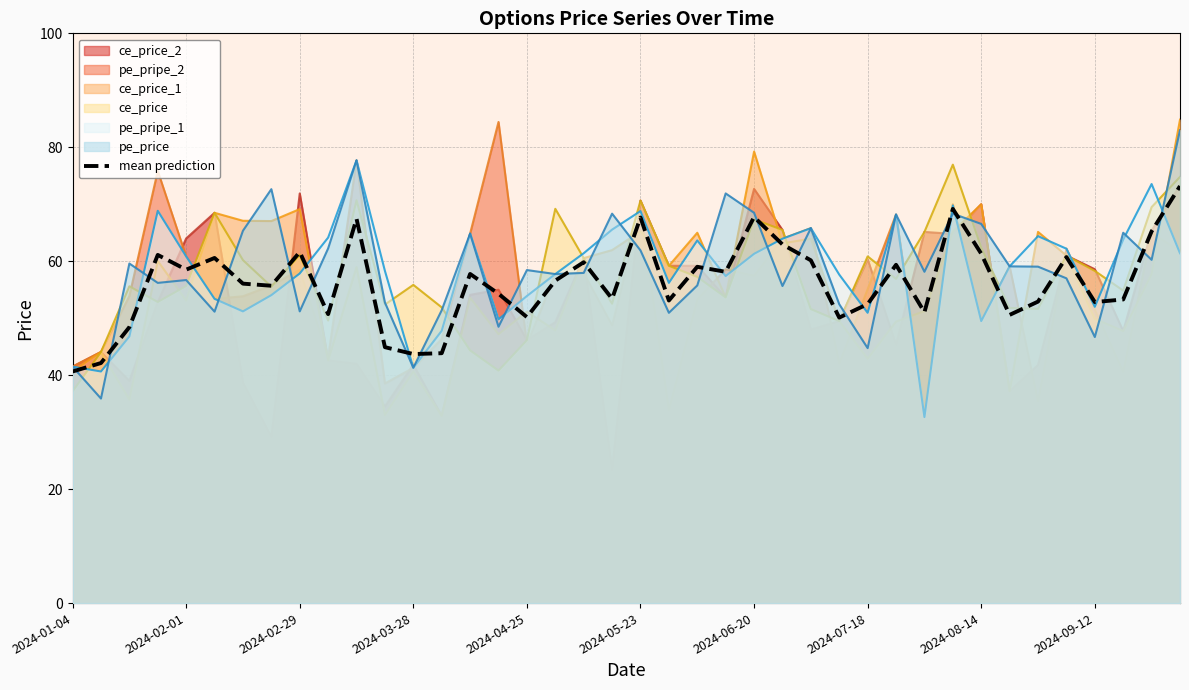

The value of pe_pripe_2 at 2024-09-12 is 27.5. True or false?

False